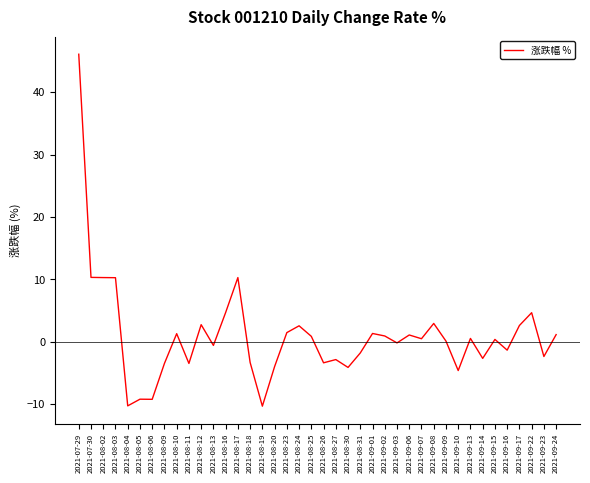

What is the change in value from 2021-08-06 to 2021-08-10?

+10.5